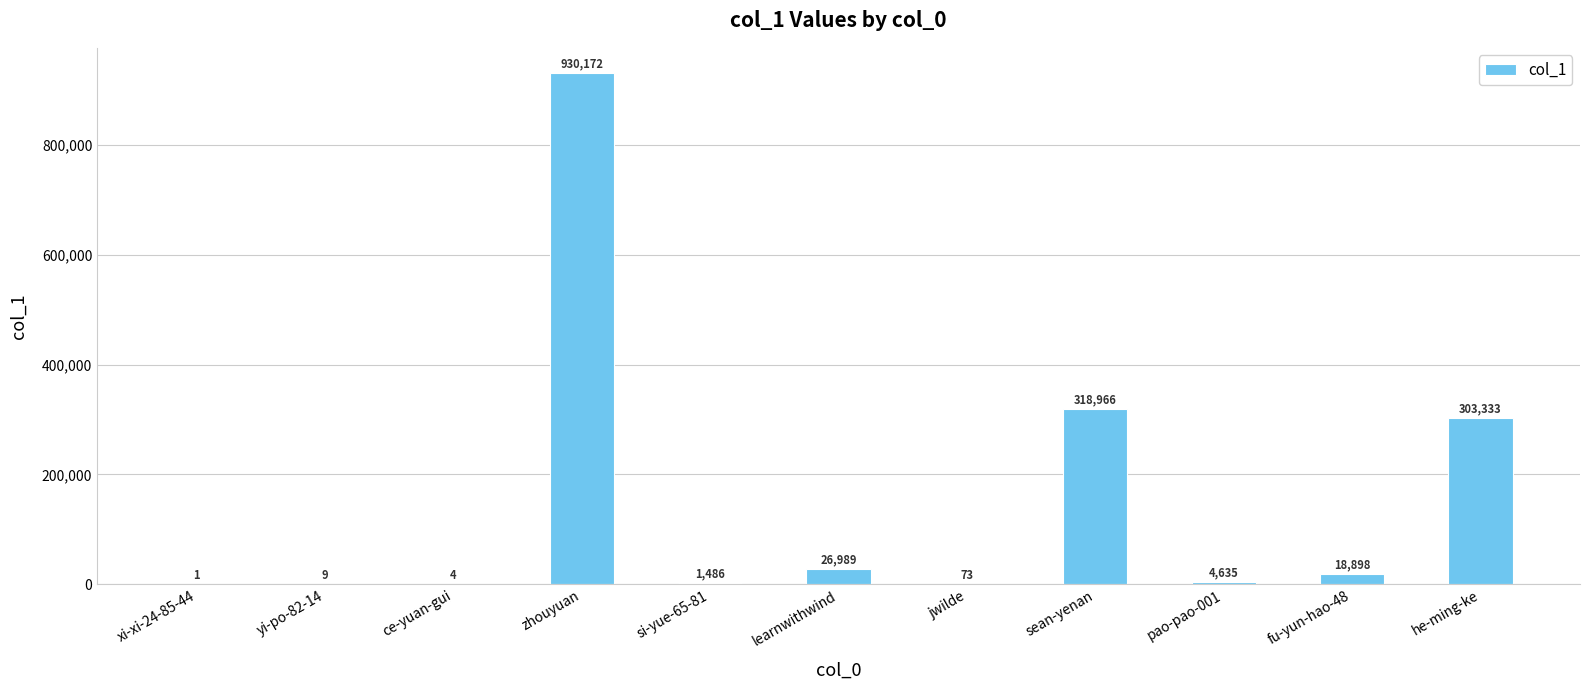

What is the difference between the values at ce-yuan-gui and yi-po-82-14?

5